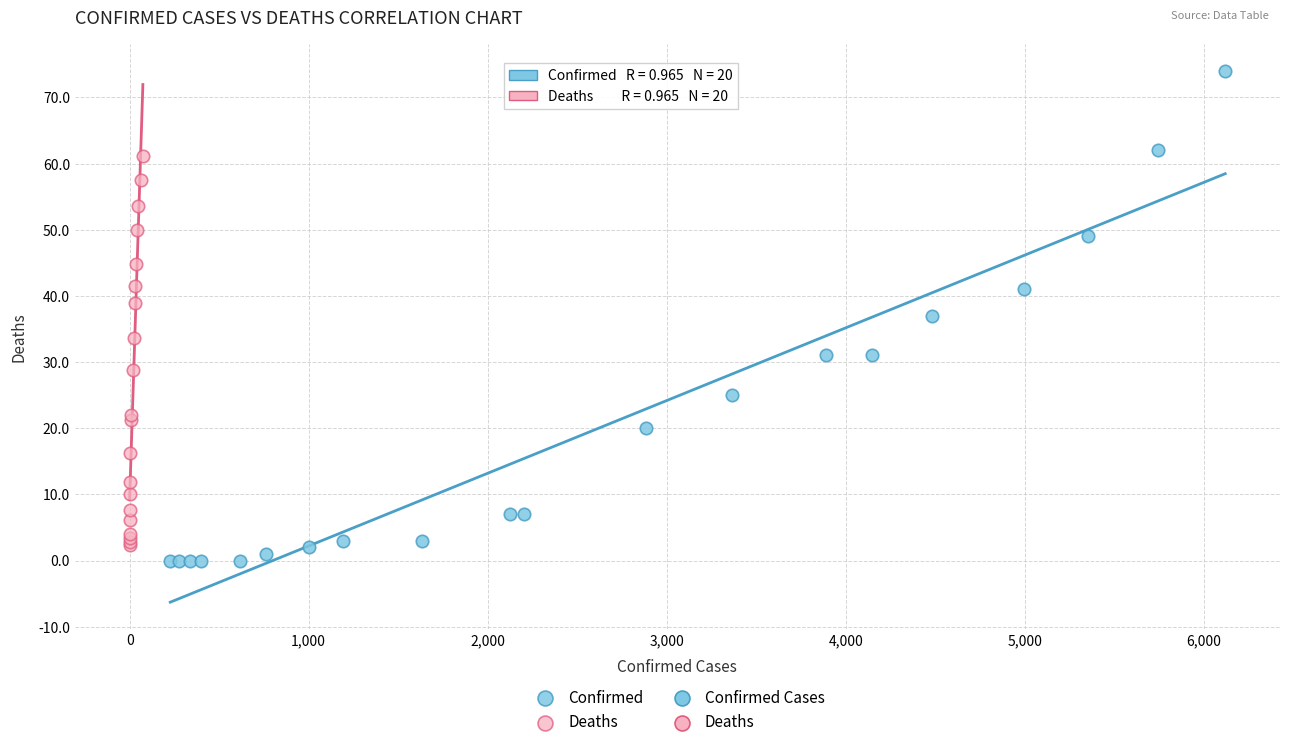

Which series has the widest spread of Y values?

Confirmed